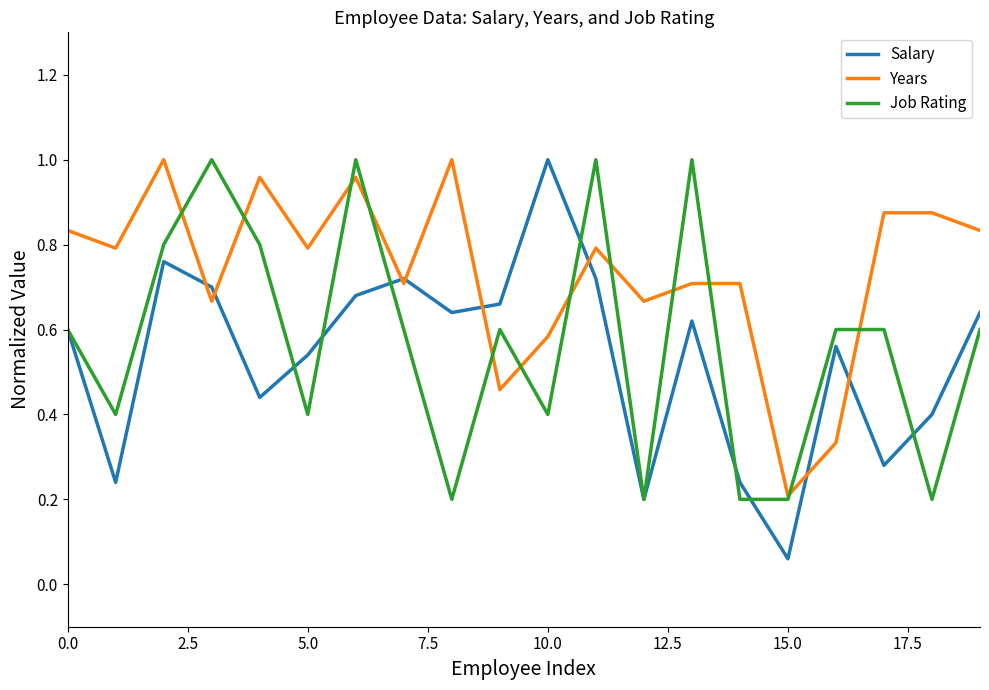

Which series has the largest total across all categories?

Years